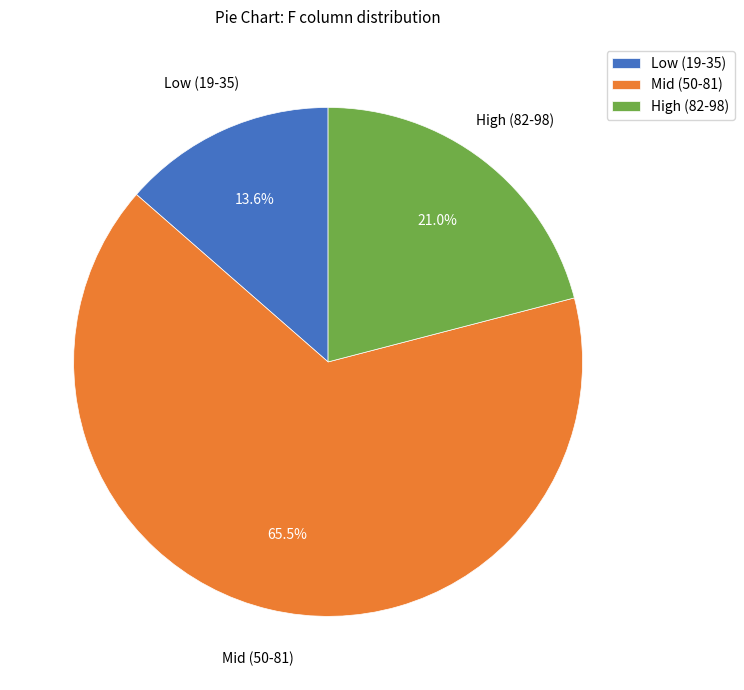

Is there a majority slice in this chart?

Yes